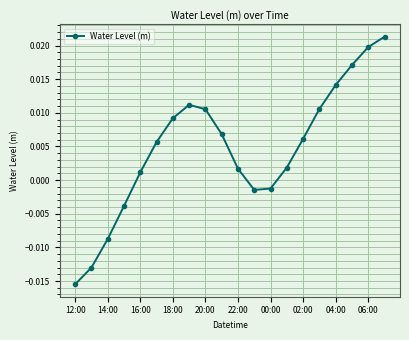

How many points are higher than both their immediate neighbors (excluding endpoints)?

1